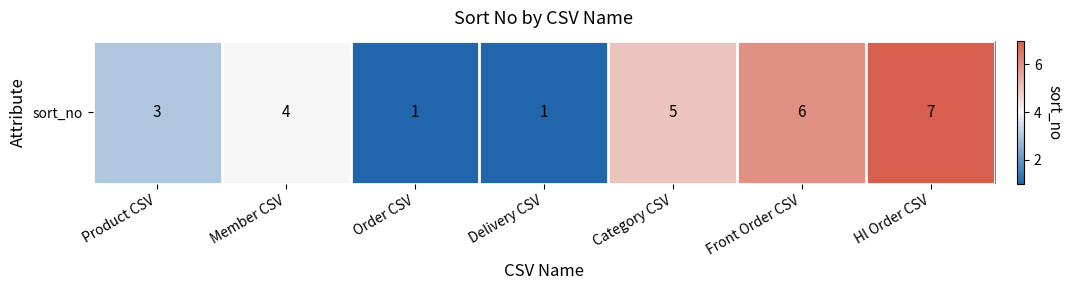

How many values are below 4?

3